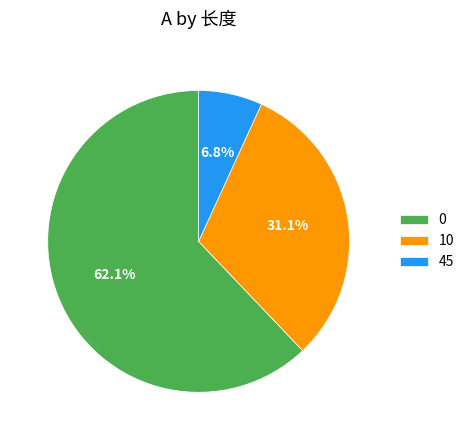

True or false: 0 accounts for 62% of the total.

True